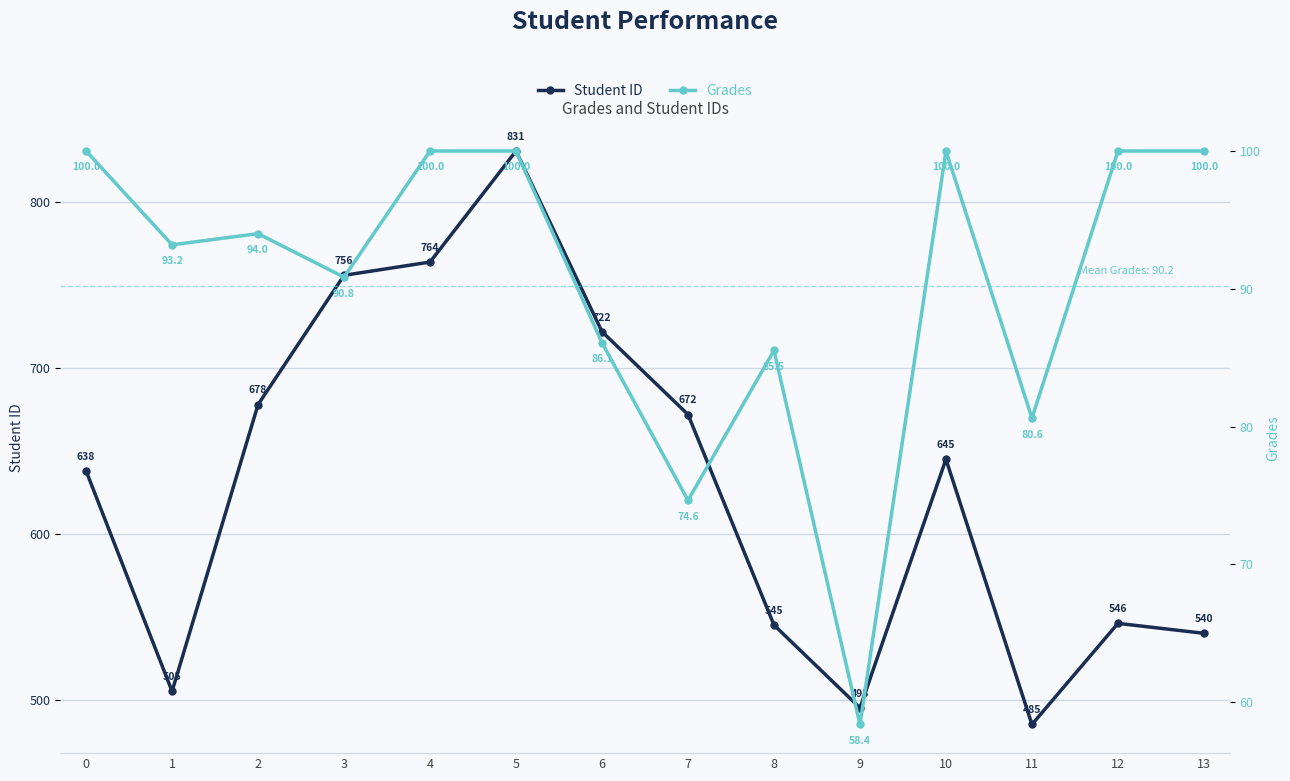

True or false: Grades and Student ID cross at least once.

False